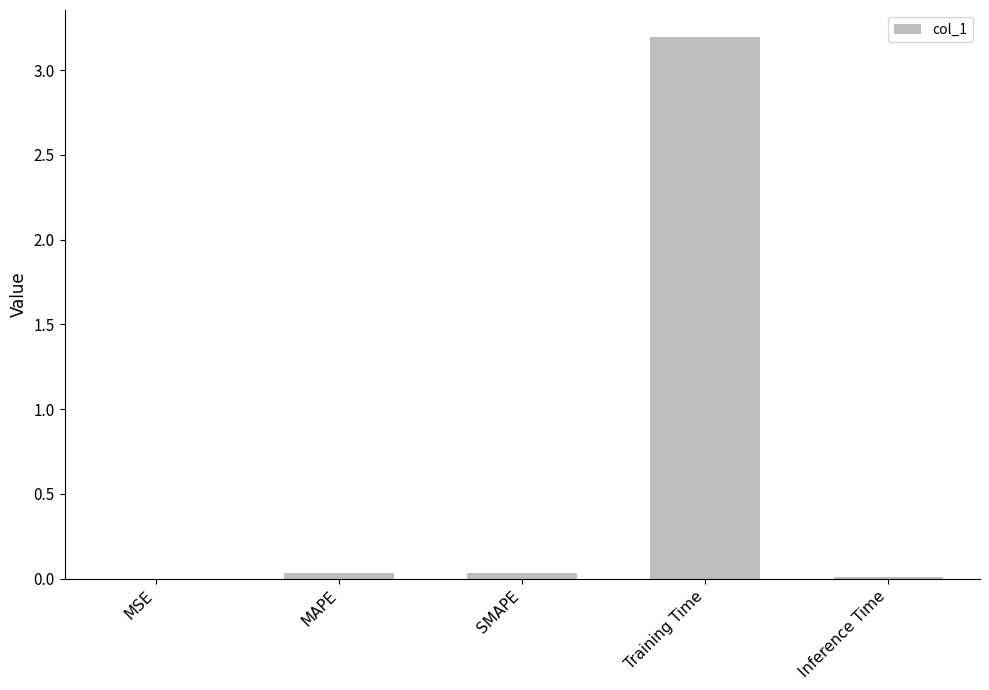

True or false: the data shows 0.0 at MAPE.

True